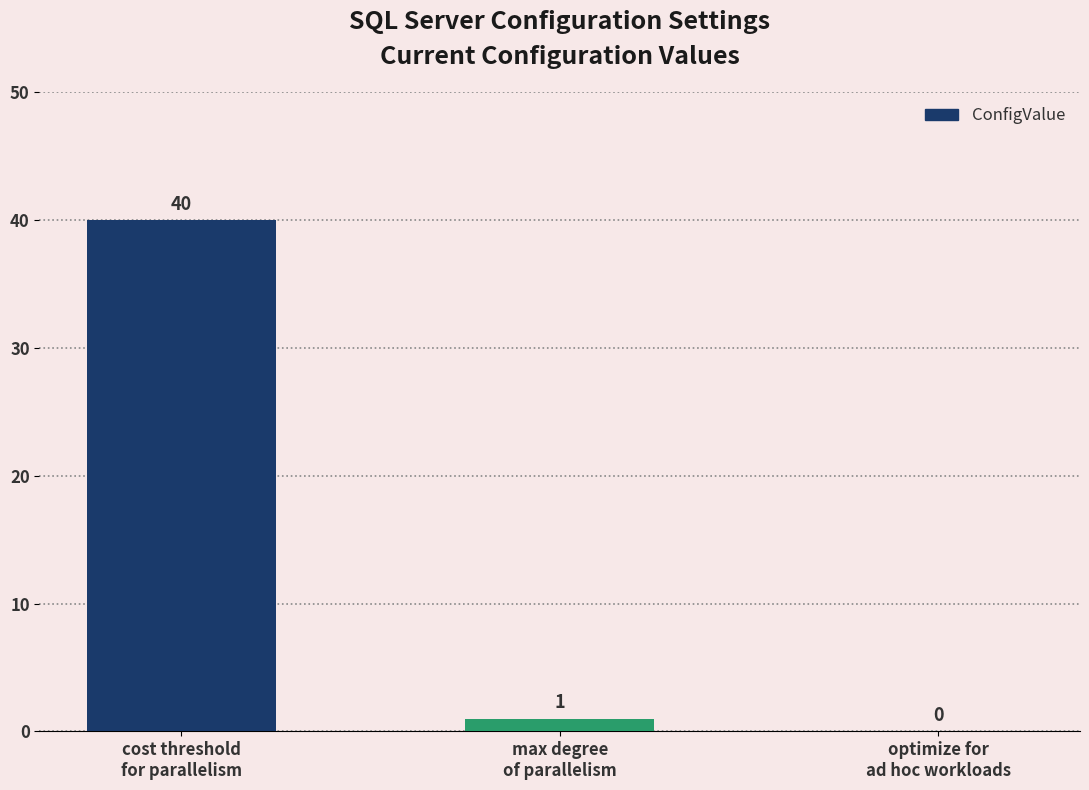

What is the maximum value shown in the chart?

40